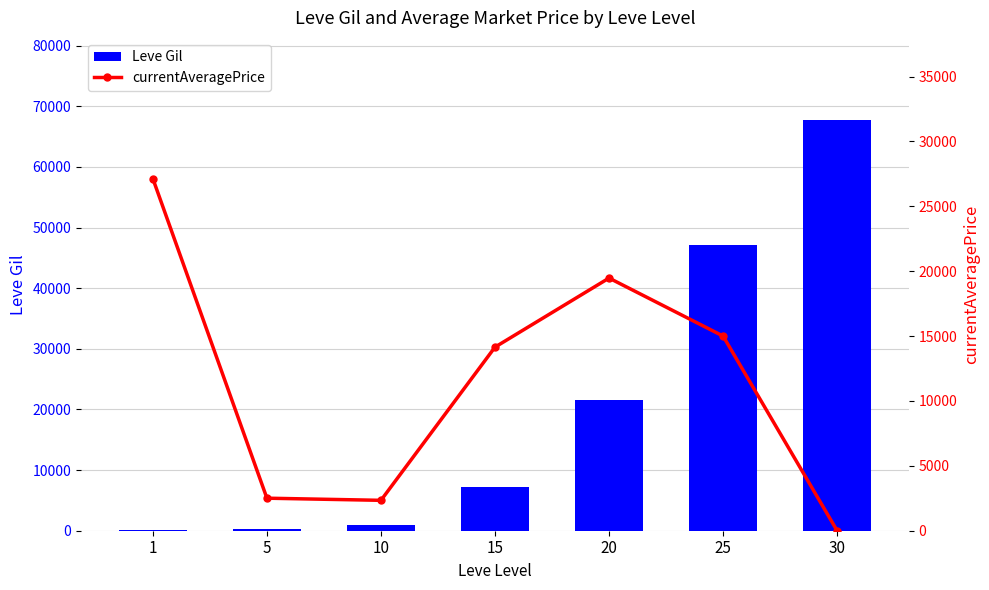

Which series has the largest total across all categories?

Leve Gil